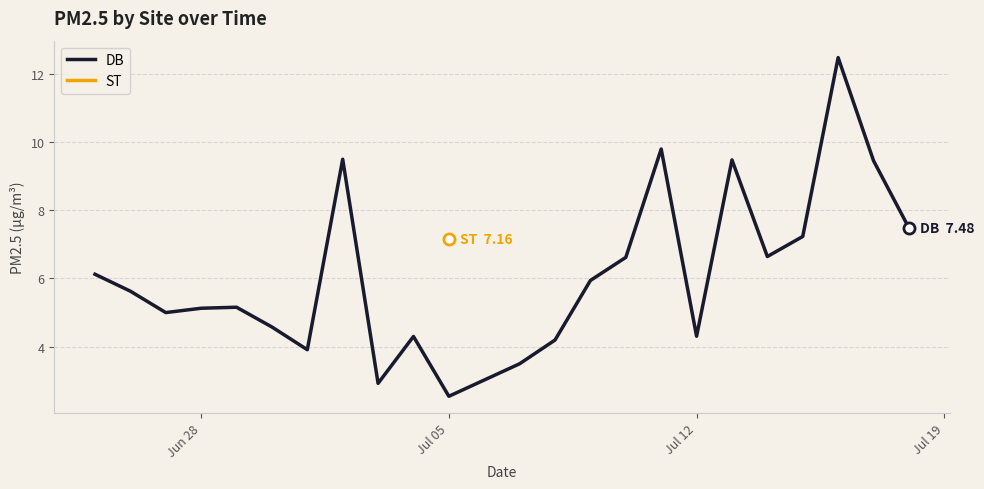

What is the highest value of the DB series?

12.5